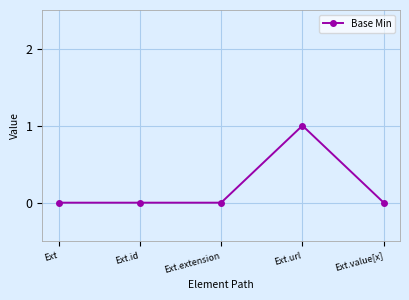

What is the difference between the maximum and minimum values?

1